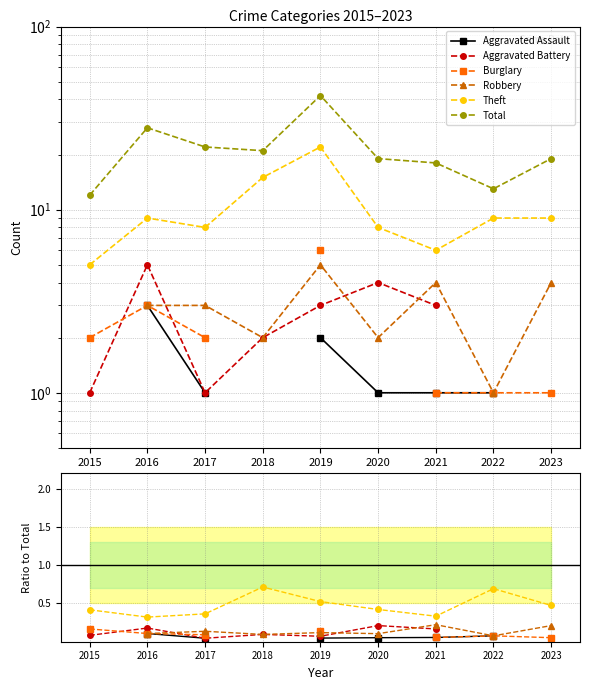

At which category does Total reach its first local peak?

2016